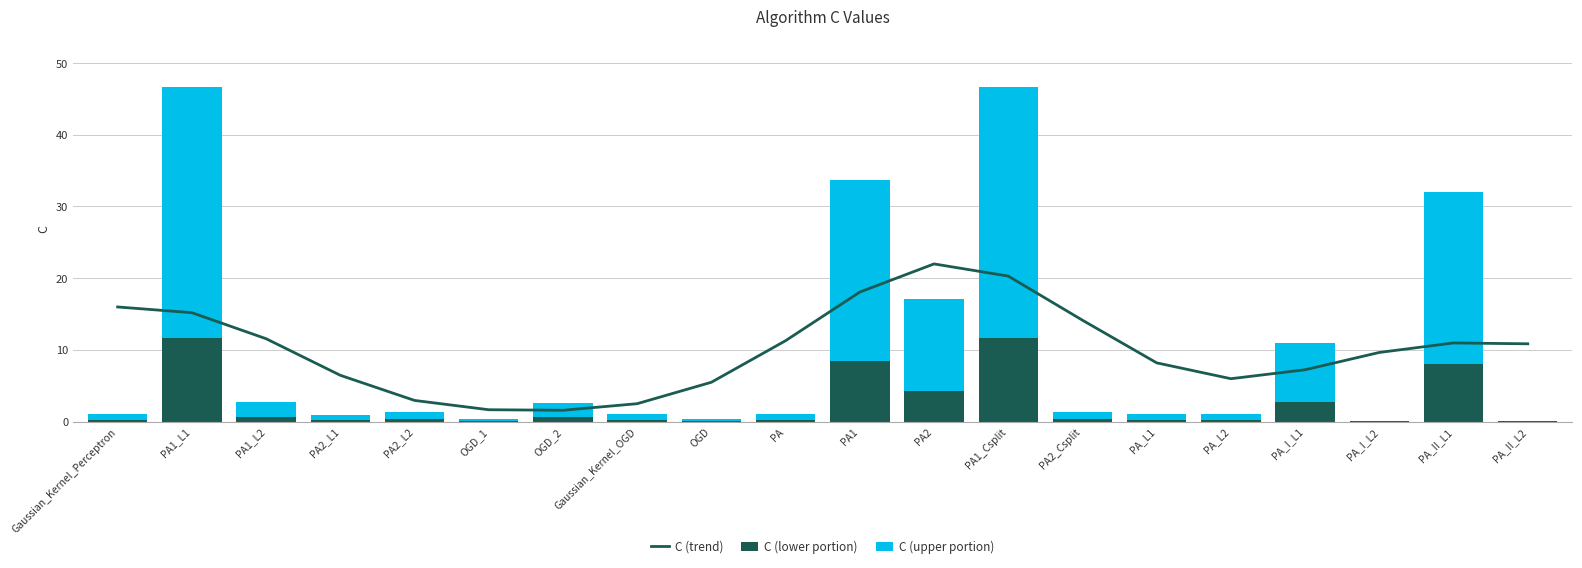

What is the sum of the C (lower portion) values at Gaussian_Kernel_Perceptron and PA2_L1?

0.5